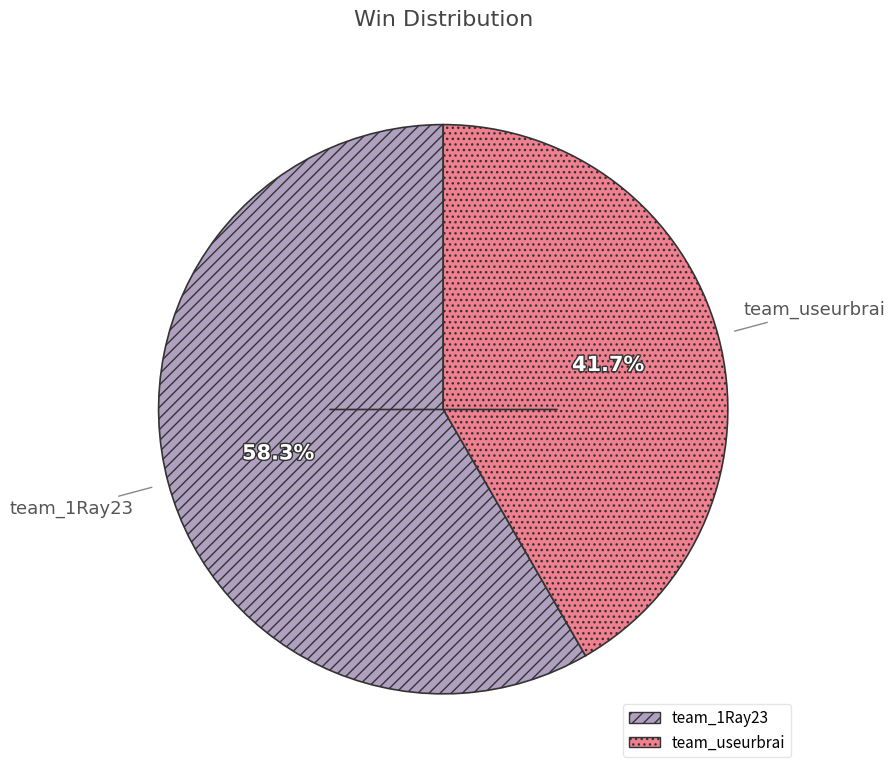

To the nearest percent, what percentage of the pie is team_1Ray23?

58%